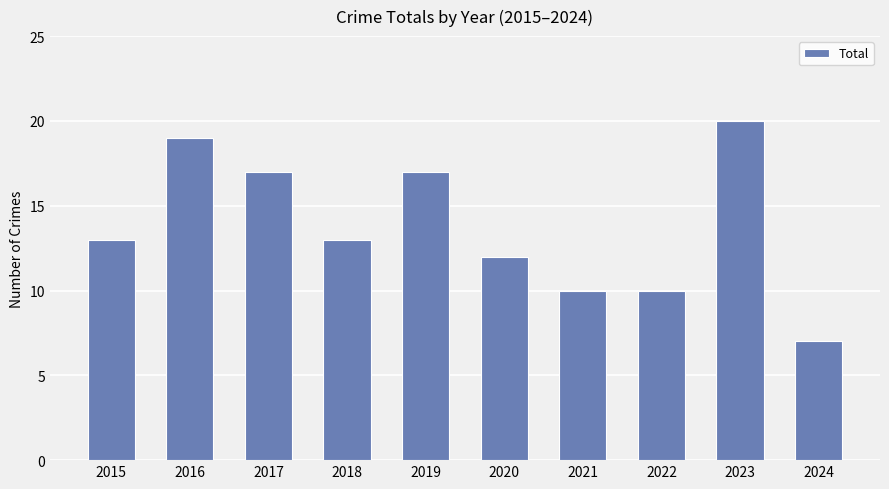

What is the minimum value shown in the chart?

7